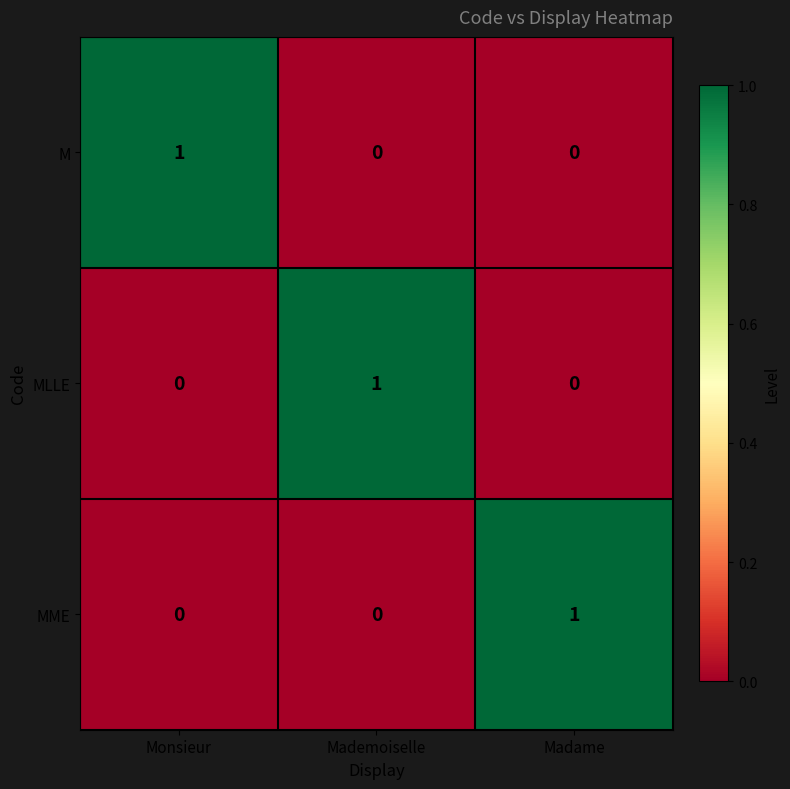

Count the M values in the range 0 to 1.

3